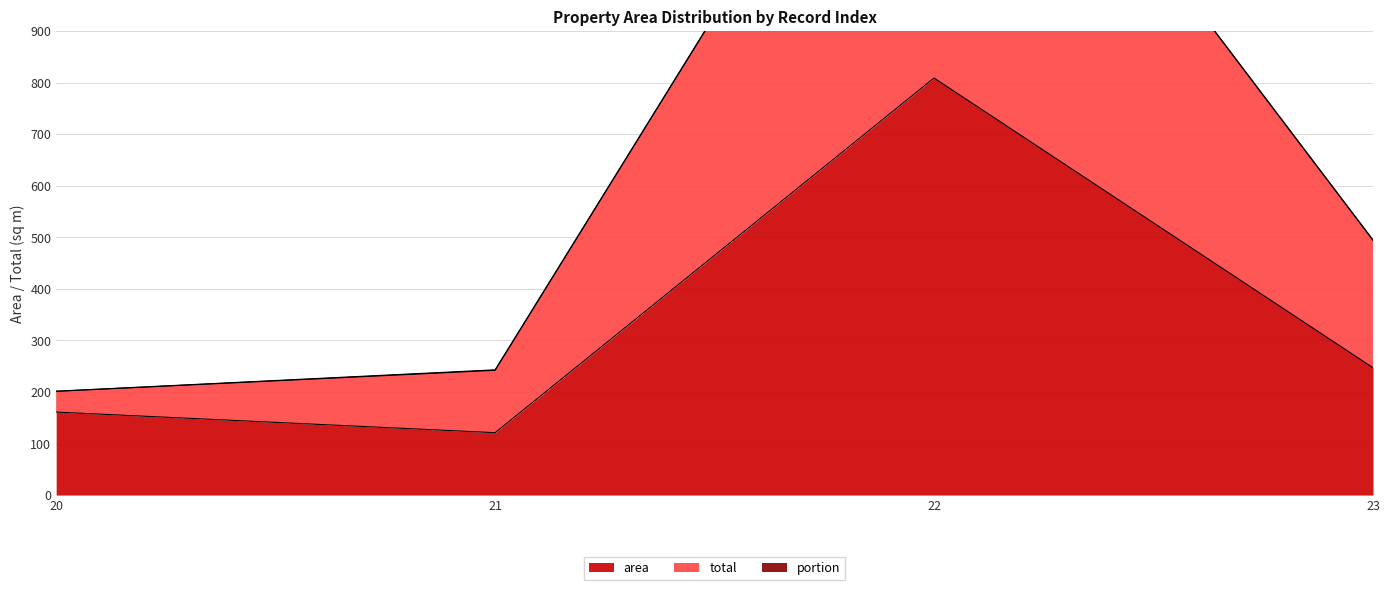

Rank the categories by area value from lowest to highest.

21, 20, 23, 22